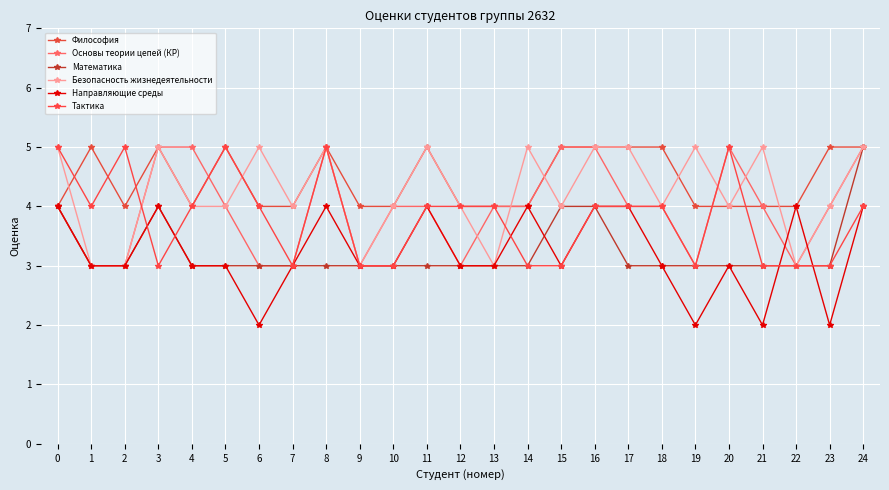

At which category is the sum across all series the highest?

24